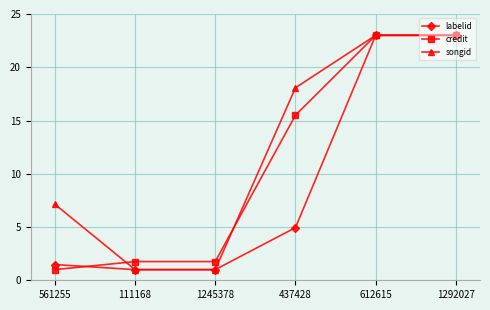

At how many categories does at least one series exceed 14?

3